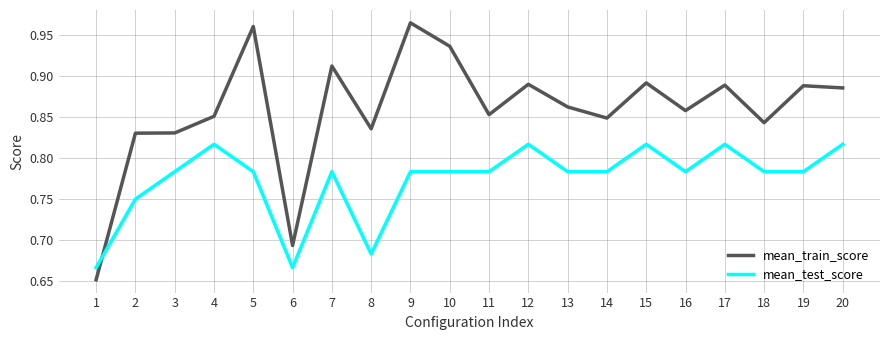

What is the difference between the mean_train_score values at 1 and 17?

0.2